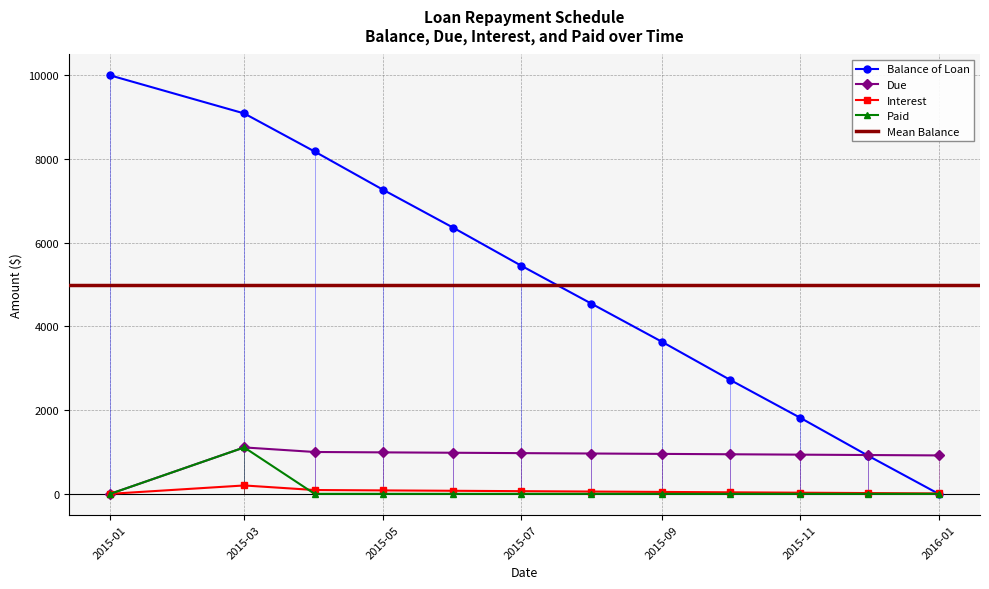

Is the value of Balance of Loan at 2016-01 greater than the value of Due at 2015-07?

No